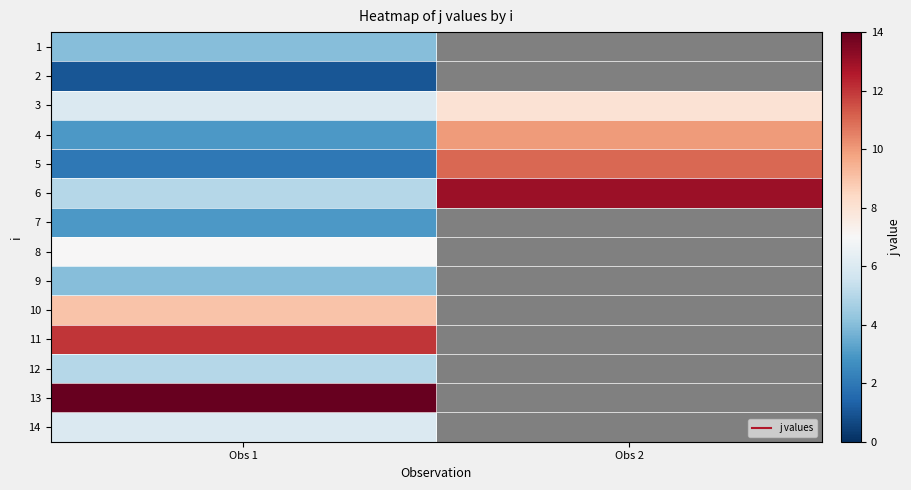

True or false: 4 has a value of 3.0 at Obs 1.

True